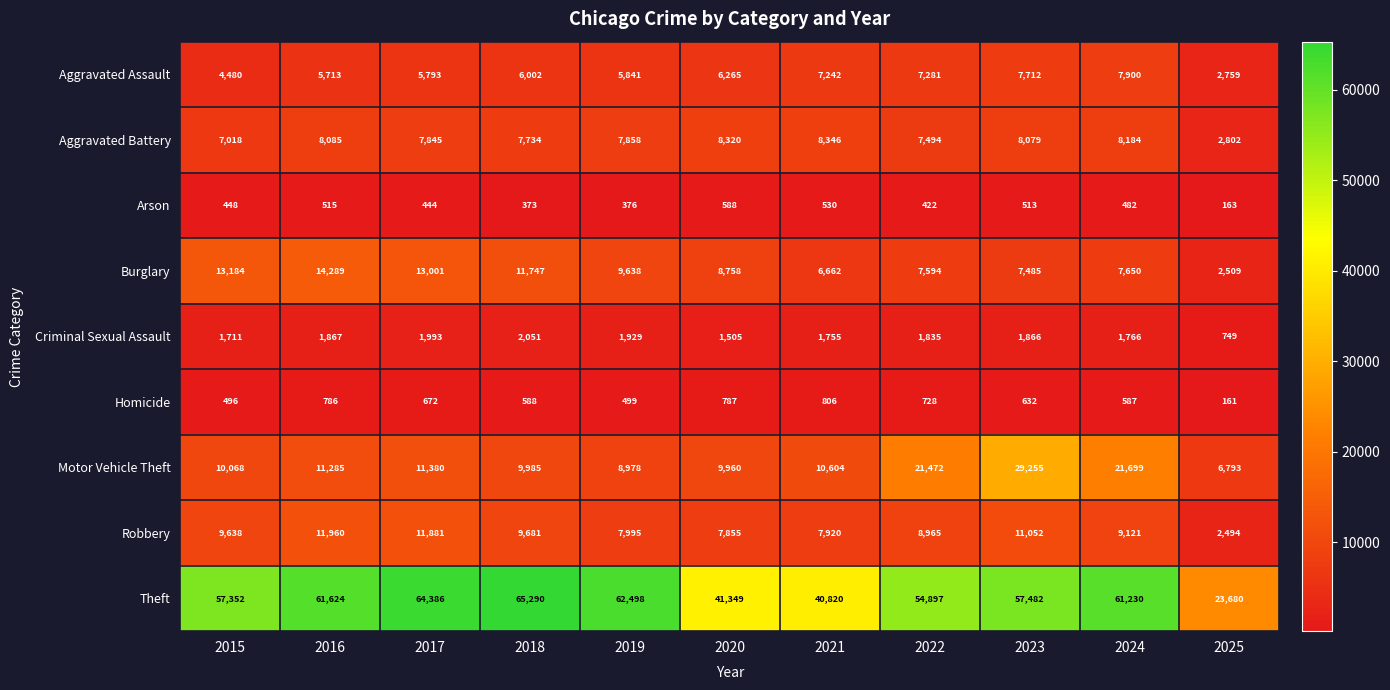

What is the difference between the Burglary values at 2015 and 2023?

5699